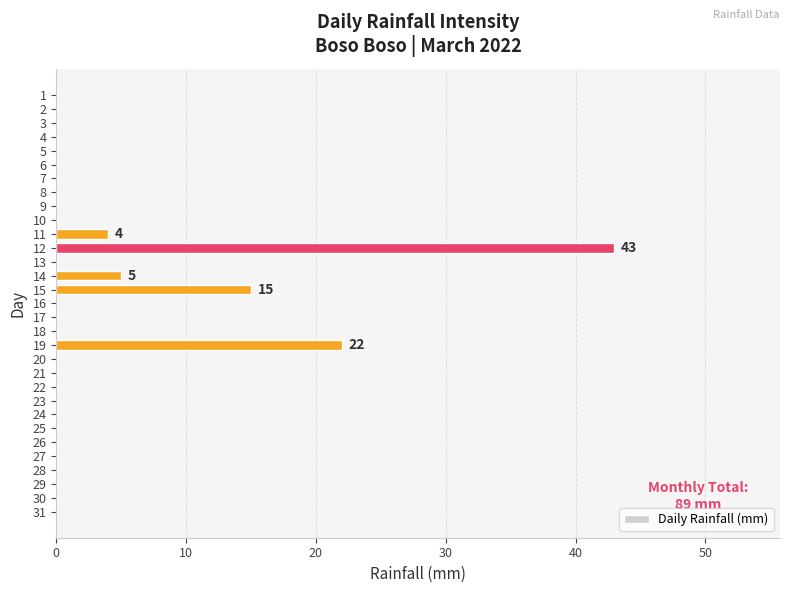

At which category does the chart reach its peak across all series?

12